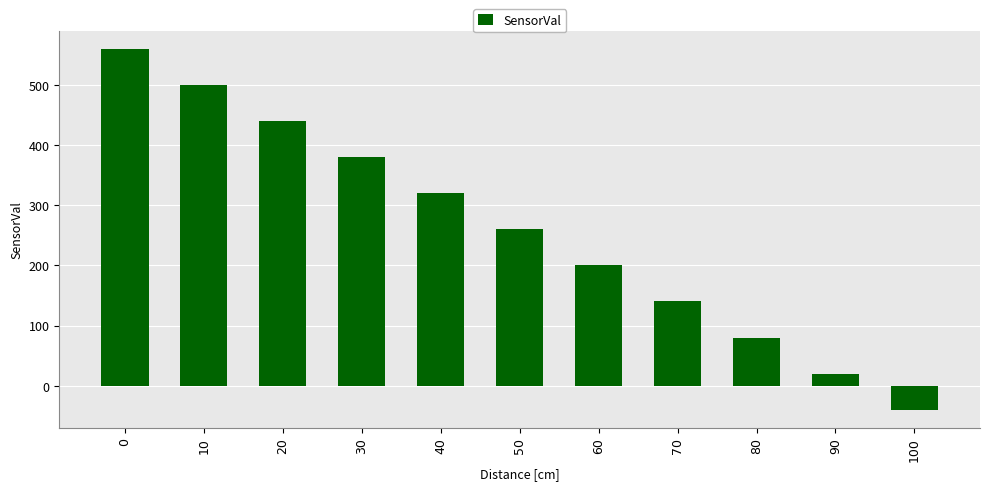

What is the smallest value displayed?

-40